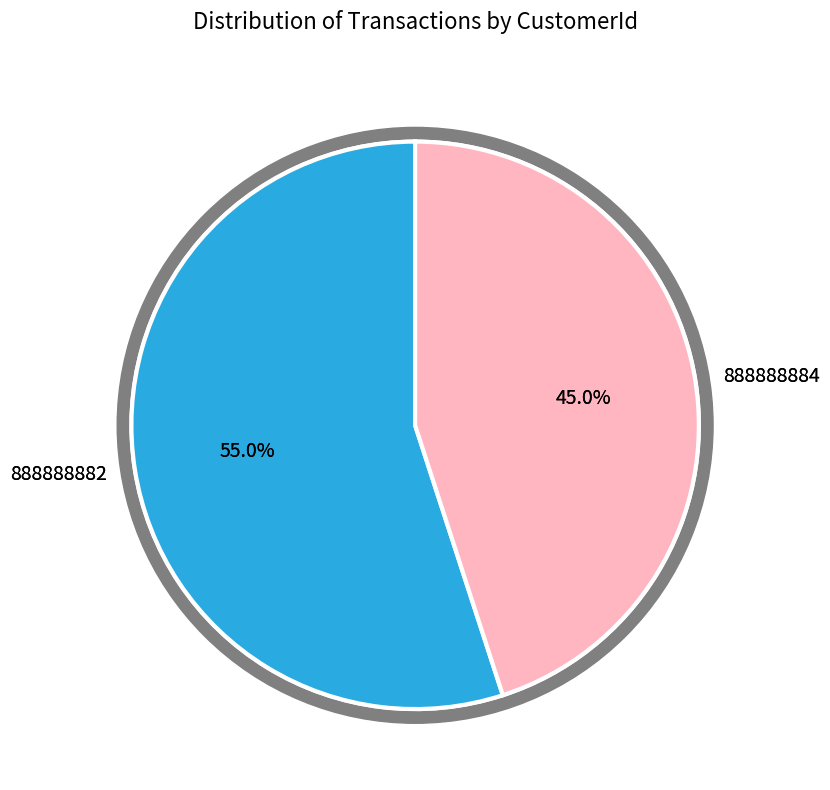

What is the change in value from 888888882 to 888888884?

-2